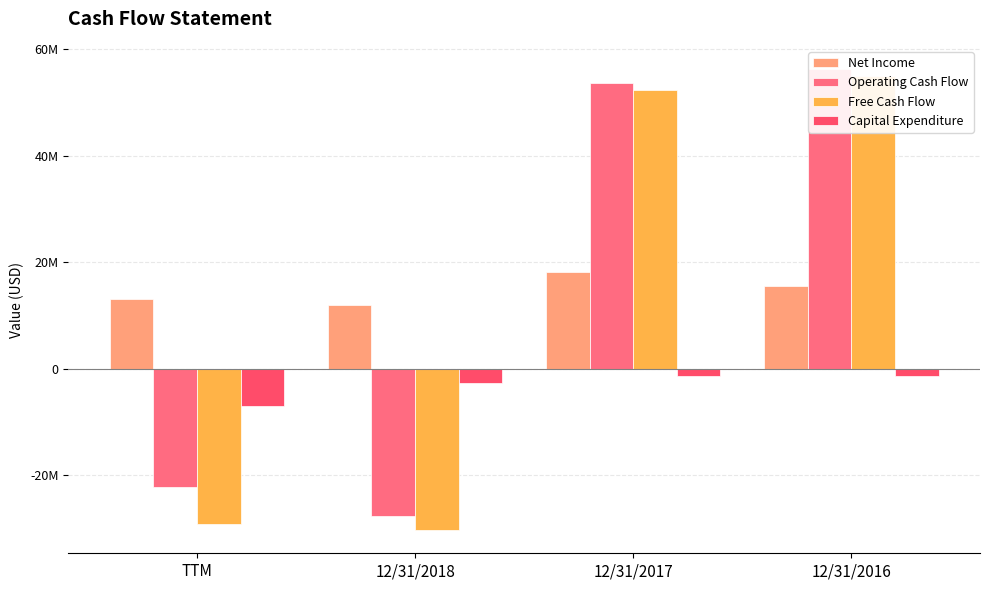

Reading left to right, extract all data points from this chart.

Net Income: 13052946	12036131	18122390	15512155
Operating Cash Flow: -22130217	-27592154	53731317	56343807
Free Cash Flow: -29091534	-30339668	52458683	55048746
Capital Expenditure: -6961317	-2747514	-1272634	-1295061